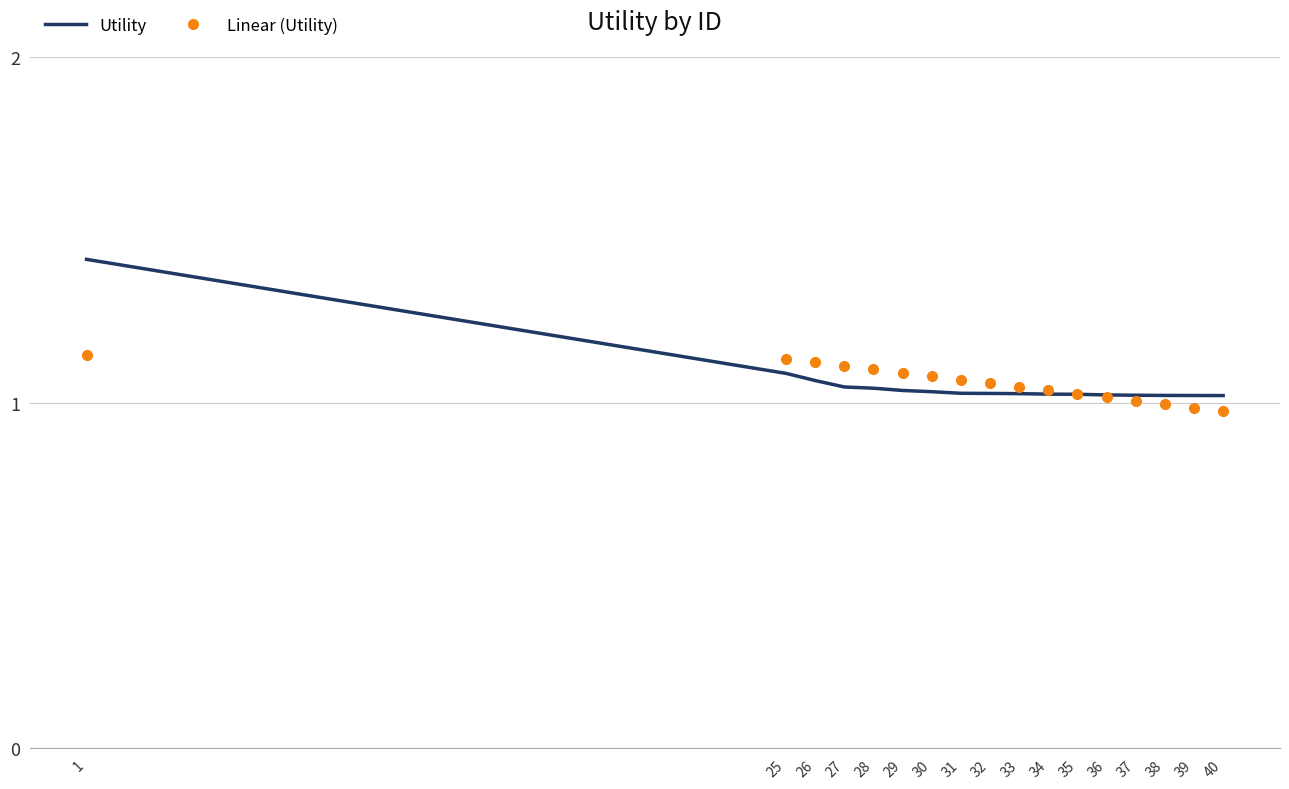

What is the sum of all Linear (Utility) values?

17.9